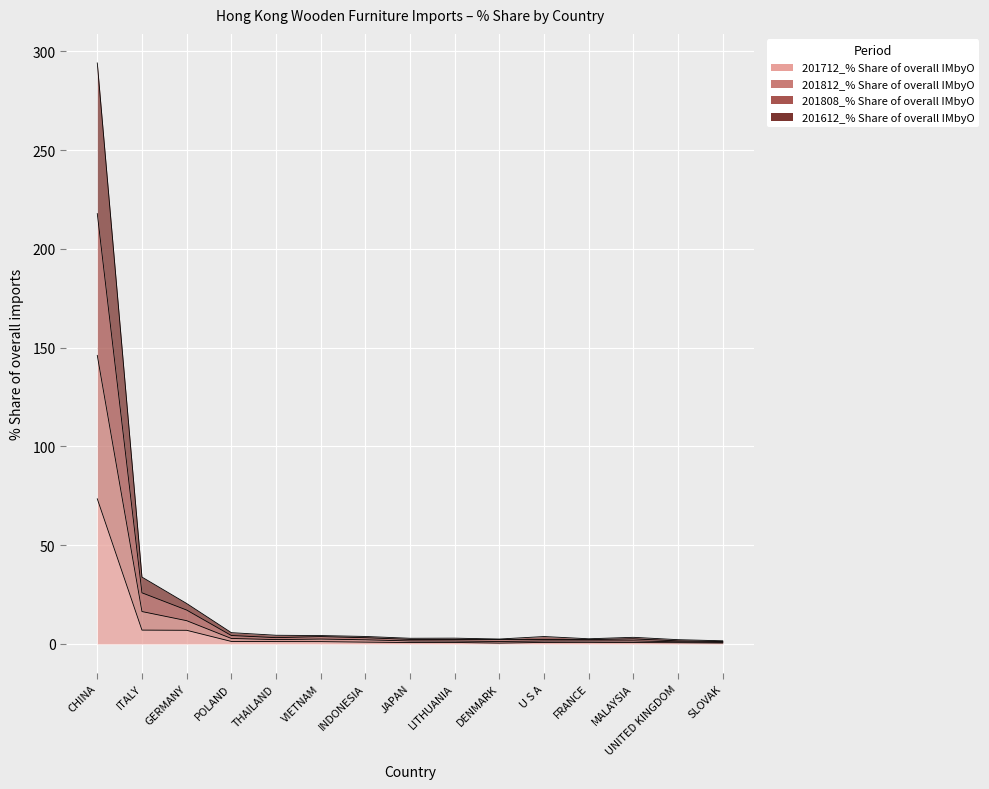

Which series has the largest total across all categories?

201812_% Share of overall IMbyO